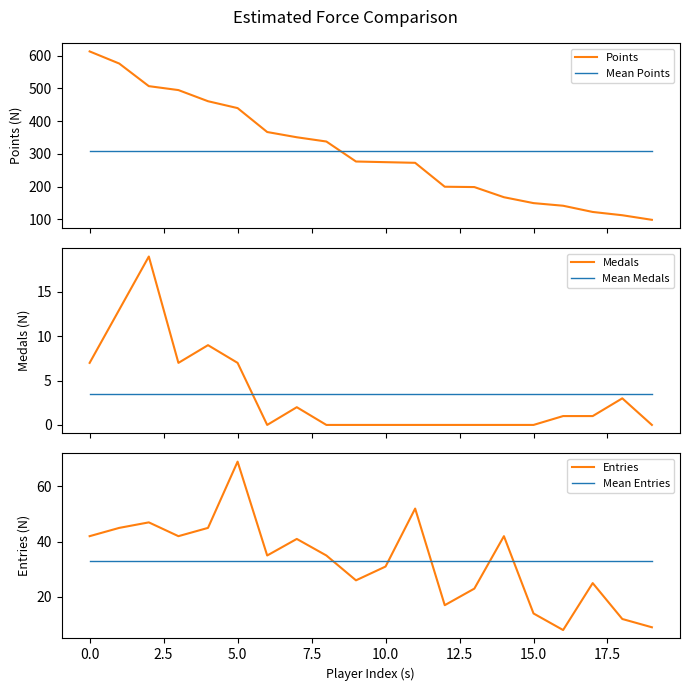

What is the highest value of the Points series?

613.0